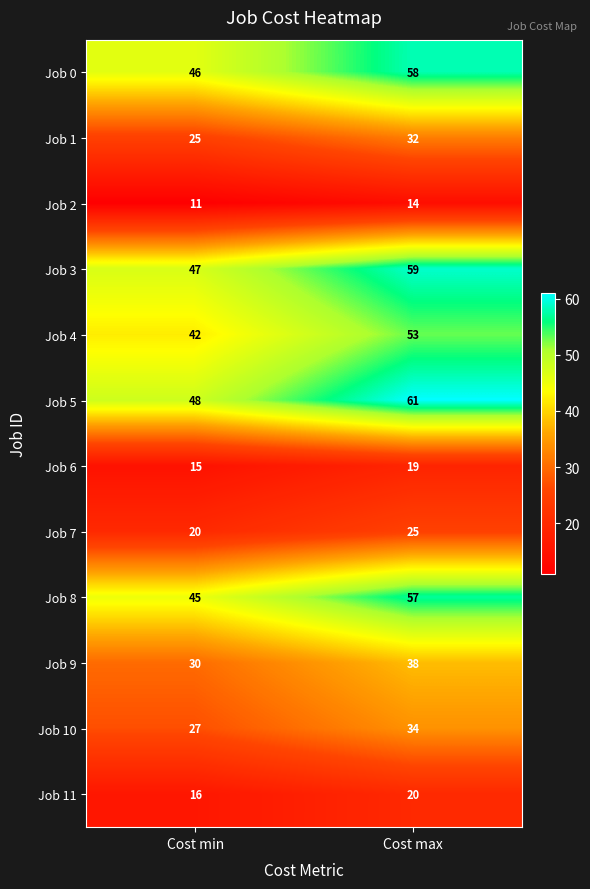

The Job 1 series shows 32 at Cost max. True or false?

True